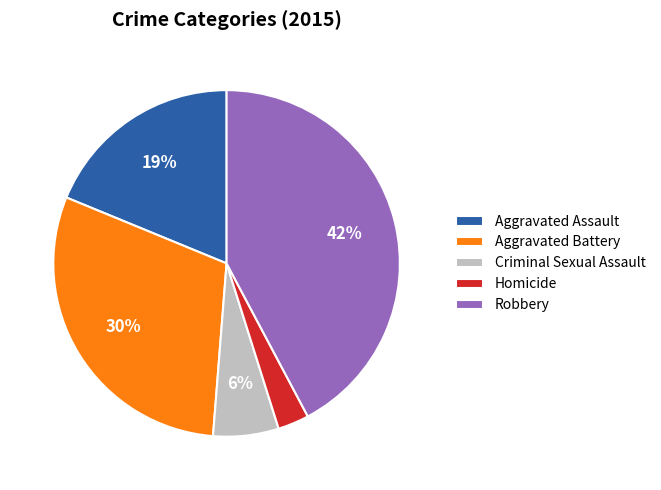

Which slice is the largest?

Robbery